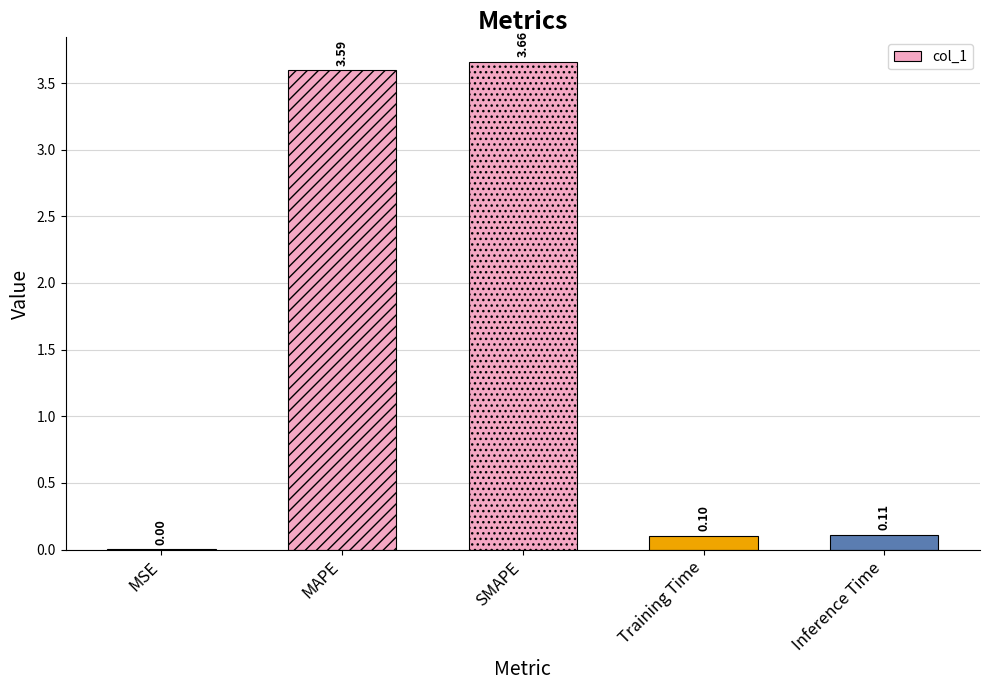

At which label is the value closest to 1?

Inference Time